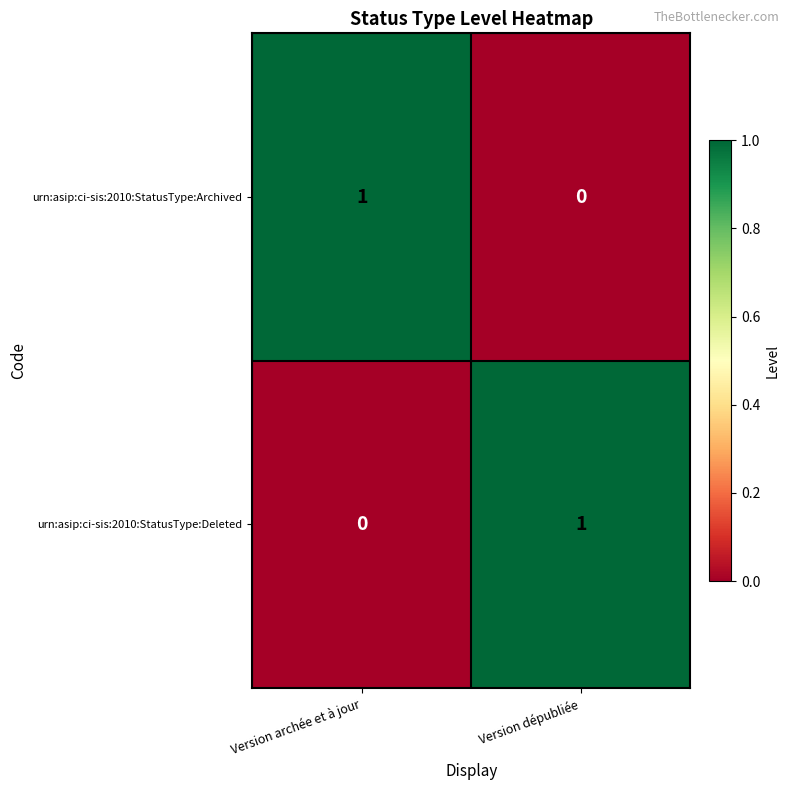

What is the spread (max minus min) of values at Version archée et à jour?

1